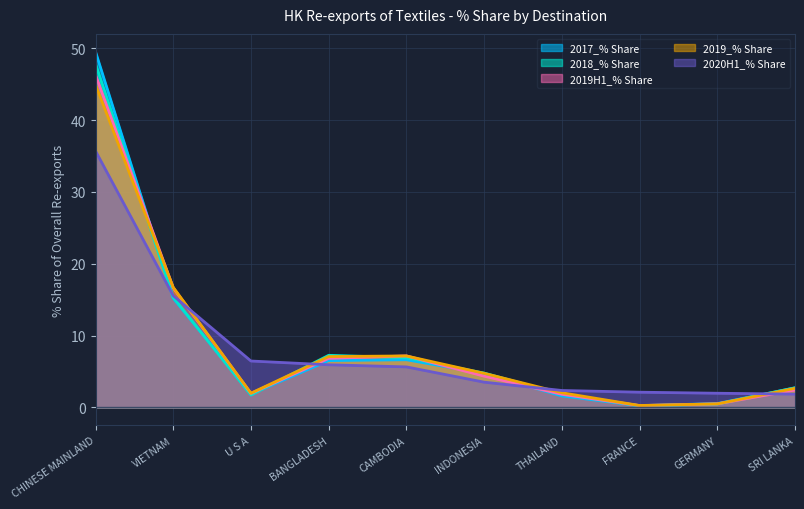

Reading left to right, transcribe all the data shown in this chart.

2017_% Share: 49.5	15.2	1.9	6.5	6.6	4.7	1.6	0.2	0.5	2.7
2018_% Share: 47.8	15.3	1.7	7.3	6.9	4.8	1.9	0.2	0.5	2.7
2019H1_% Share: 46.3	16.7	2.0	6.8	7.2	4.4	1.8	0.3	0.5	2.4
2019_% Share: 44.9	16.7	2.0	7.1	7.2	4.8	2.0	0.3	0.5	2.7
2020H1_% Share: 35.7	15.6	6.5	5.9	5.6	3.5	2.4	2.1	2.0	1.9